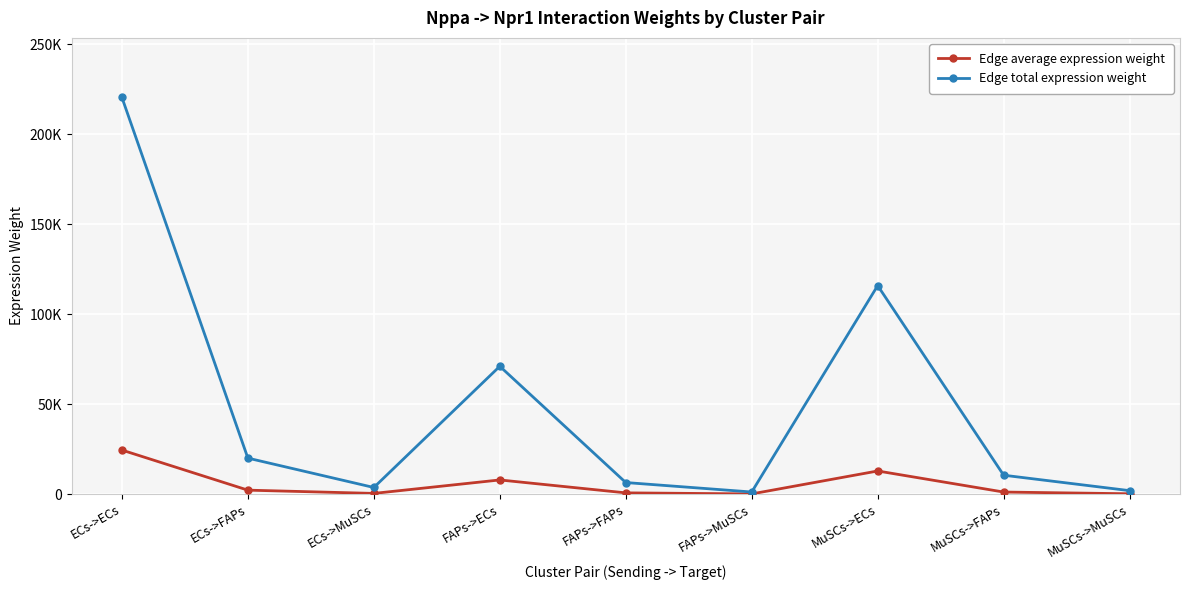

True or false: Edge average expression weight and Edge total expression weight cross at least once.

False